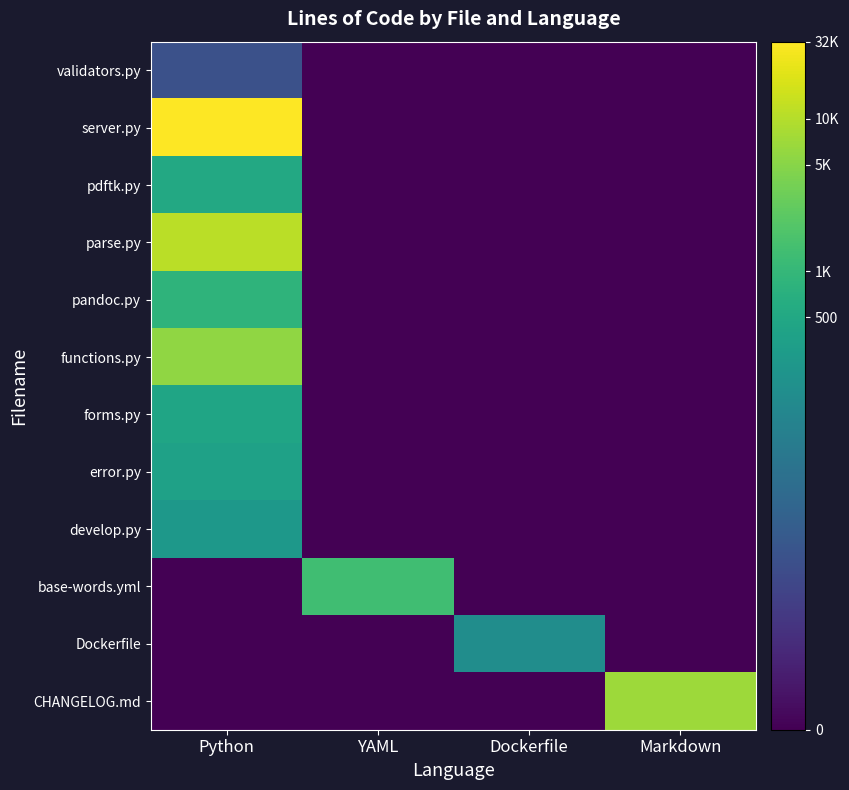

What is the total value across all series at Python?

61.4